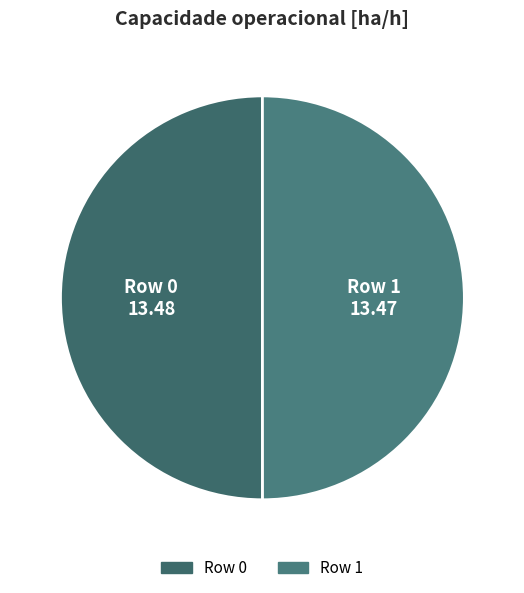

True or false: Row 1 accounts for 50% of the total.

True